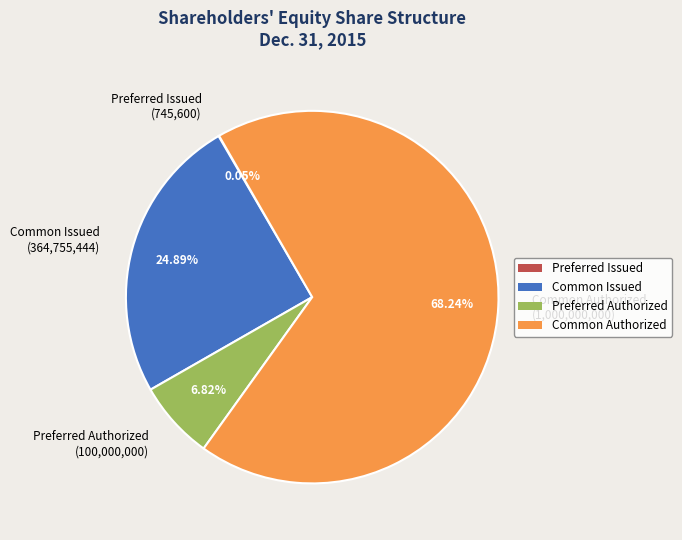

Which category accounts for the majority?

Common Authorized (1,000,000,000)